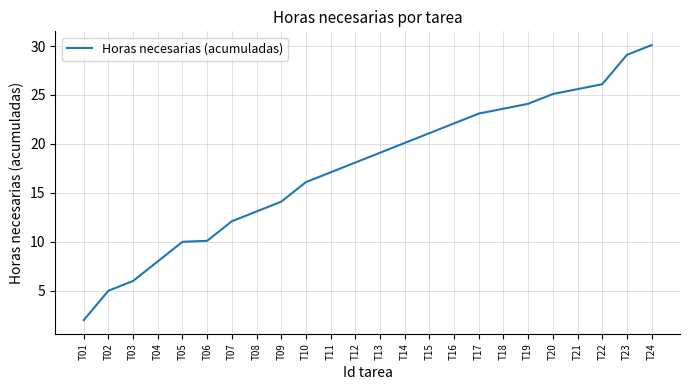

Does the chart have visible grid lines?

Yes